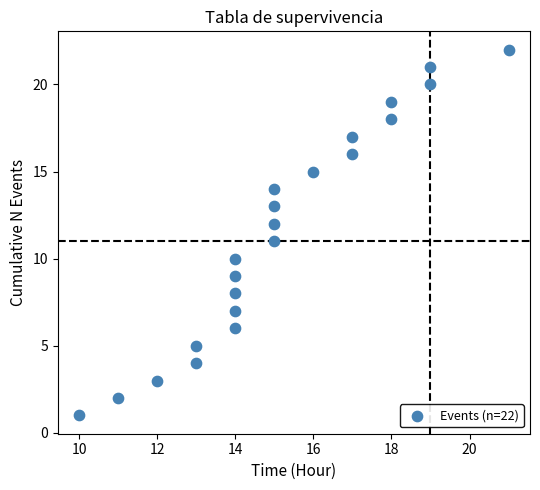

What is the range of Y values (max minus min)?

21